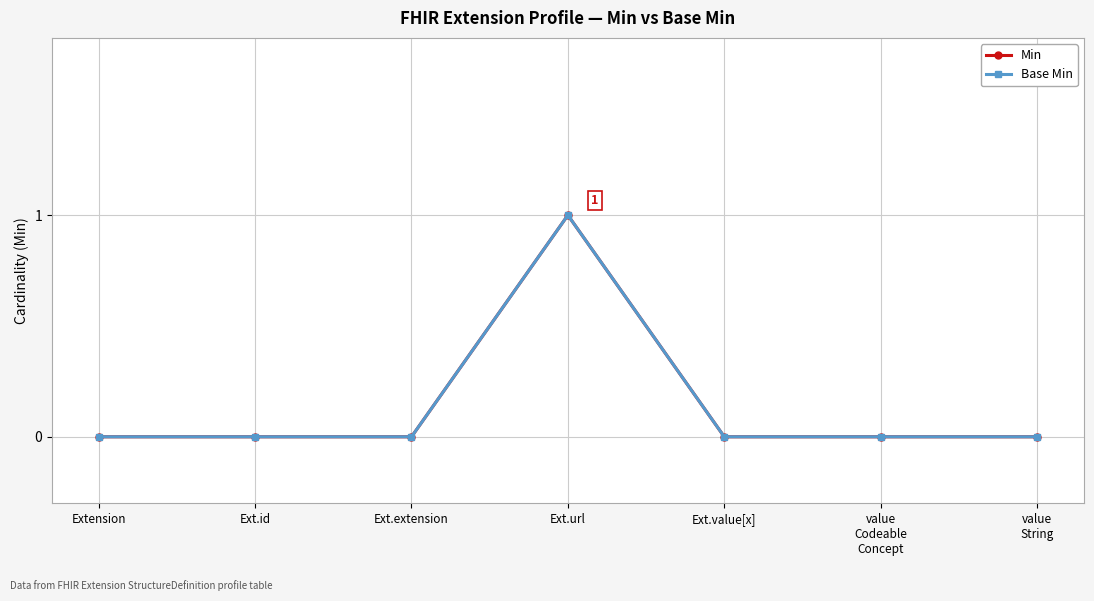

The value of Min at Ext.value[x] is 1. True or false?

False